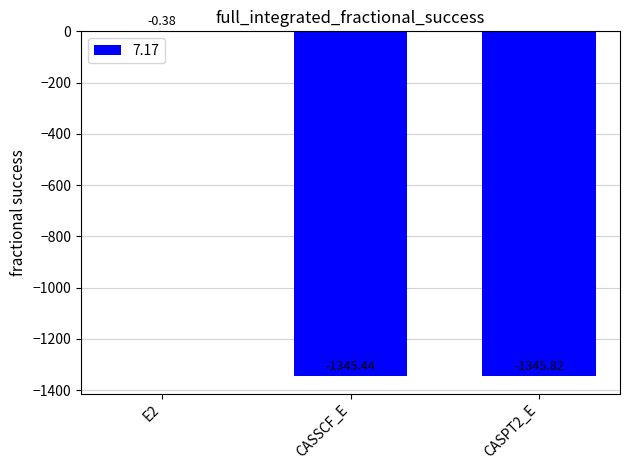

Which label corresponds to the largest value in the chart?

E2